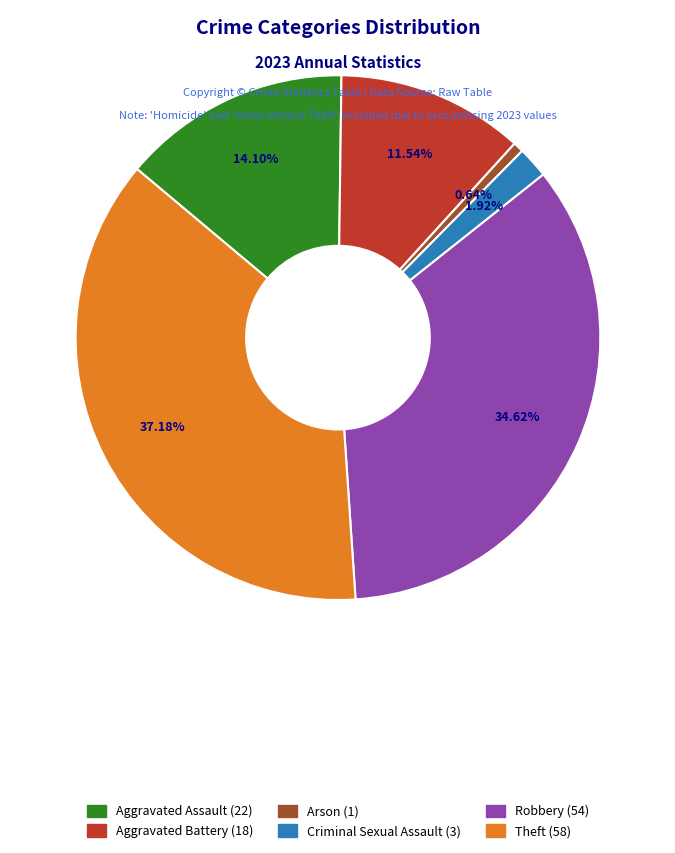

Does Arson represent more than half of the total?

No